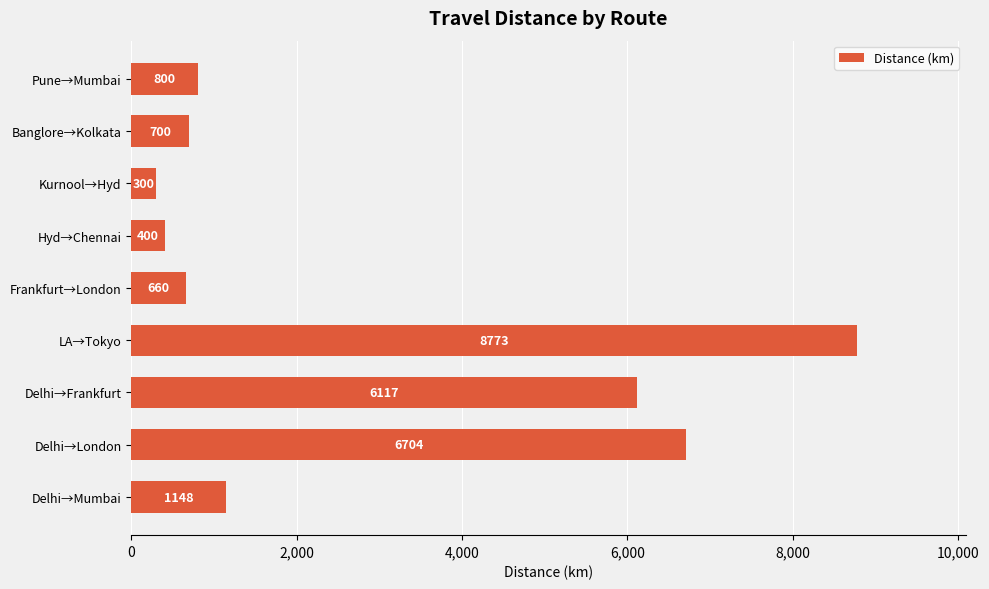

What is the sum of all values?

25602